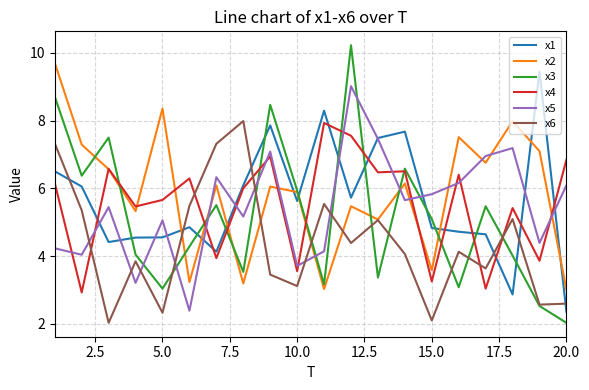

Which series has the largest range (max minus min)?

x3